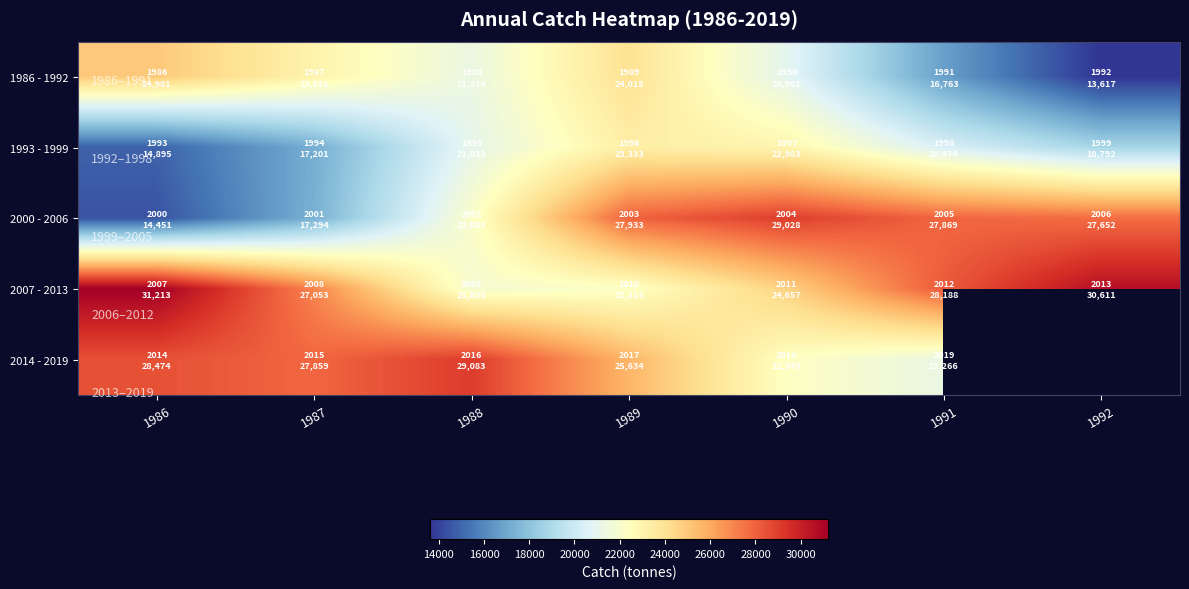

How many positive values does the 2014 - 2019 series have?

6